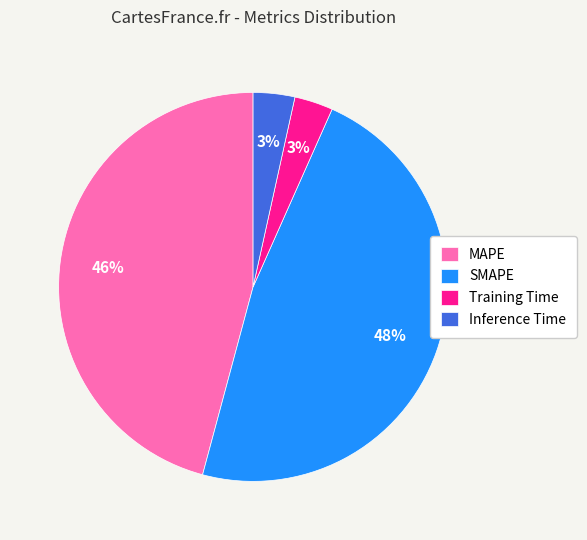

To the nearest percent, what is the average slice percentage?

25%